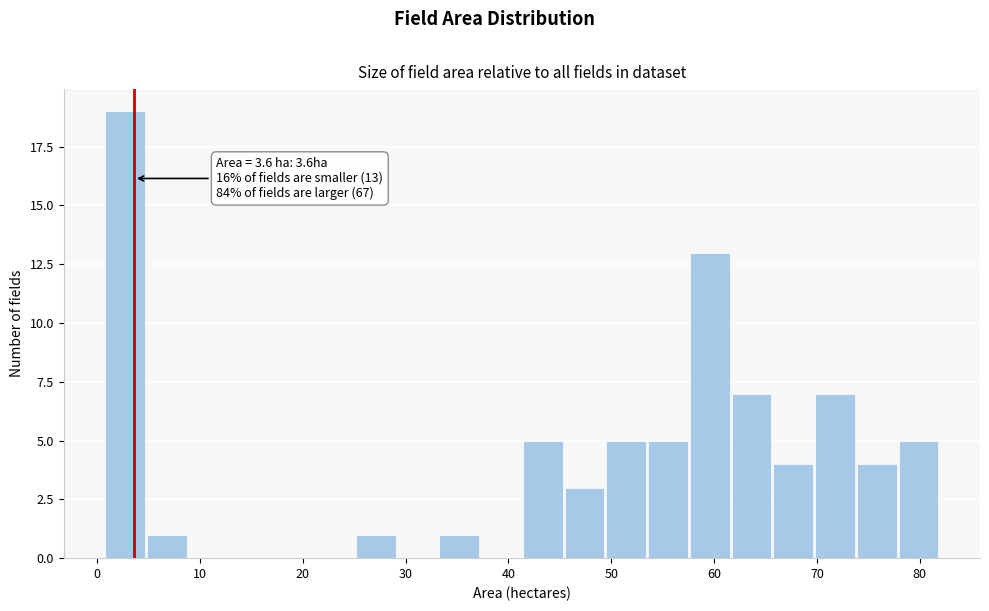

Over which range of the x-axis is the bar tallest?

1 to 5